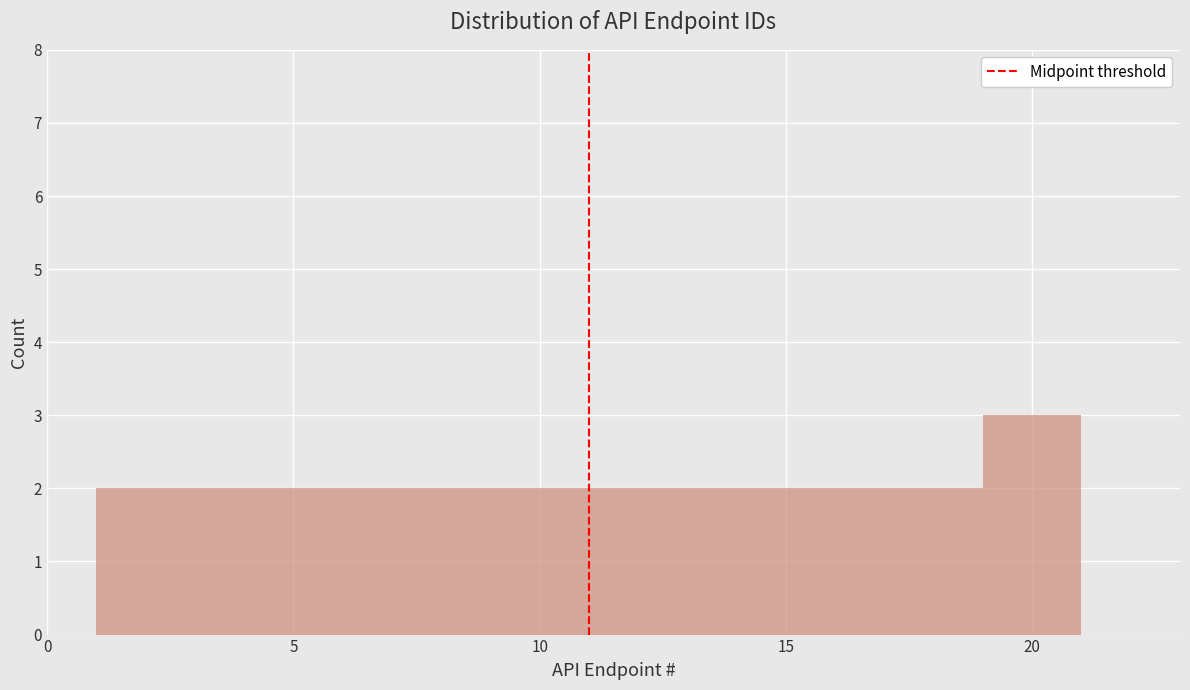

Over which range of the x-axis is the bar tallest?

19 to 21